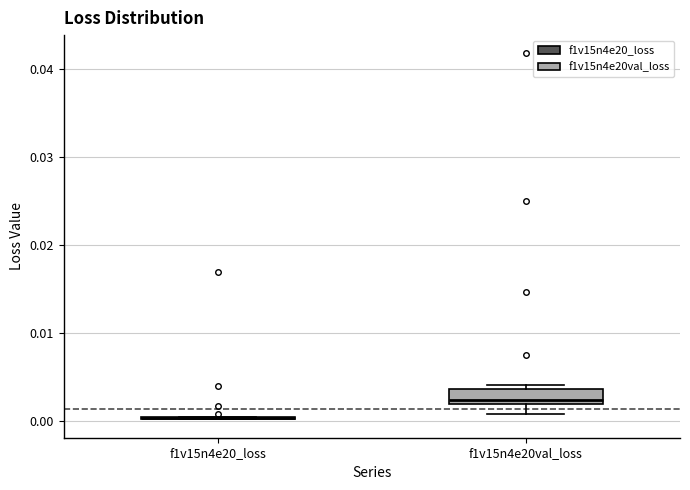

Reading left to right, transcribe this box plot: for each box, give where its median line is, the range the box spans, and where its two whiskers end, as read against the y-axis. The values are not printed on the chart, so give them approximately, as read against the axis.

f1v15n4e20_loss: box collapsed to a line at 0.000, whiskers 0.000 to 0.001
f1v15n4e20val_loss: median 0.002 (just above the box's lower edge), box 0.002 to 0.004, whiskers 0.001 to 0.004 (just above the box's upper edge)